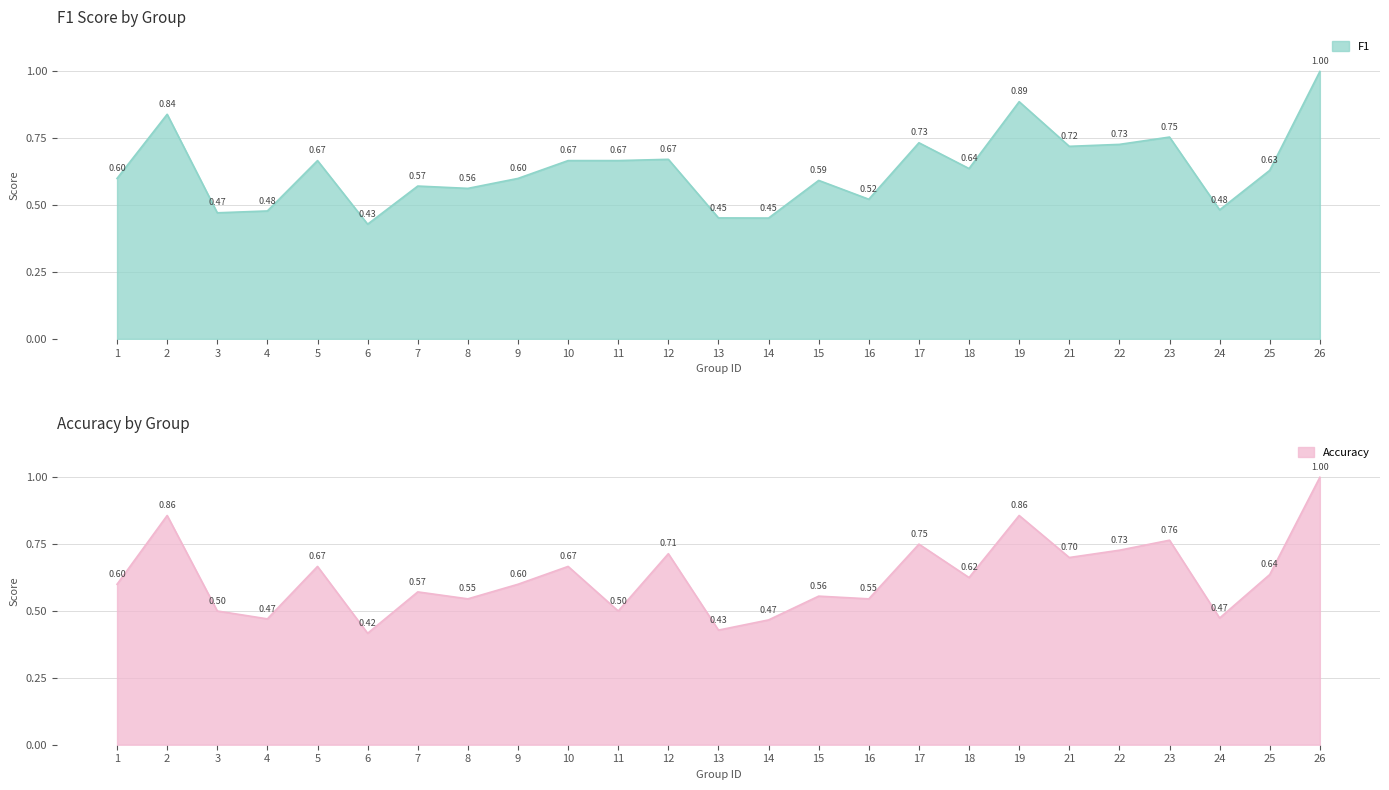

How many times do accuracy and f1 cross each other?

9